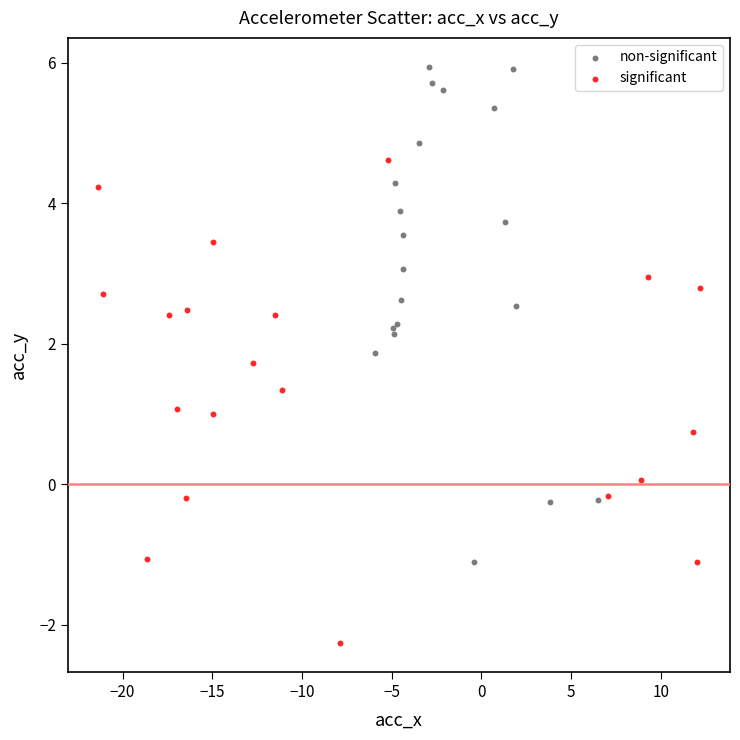

Which series reaches the maximum Y coordinate?

non-significant